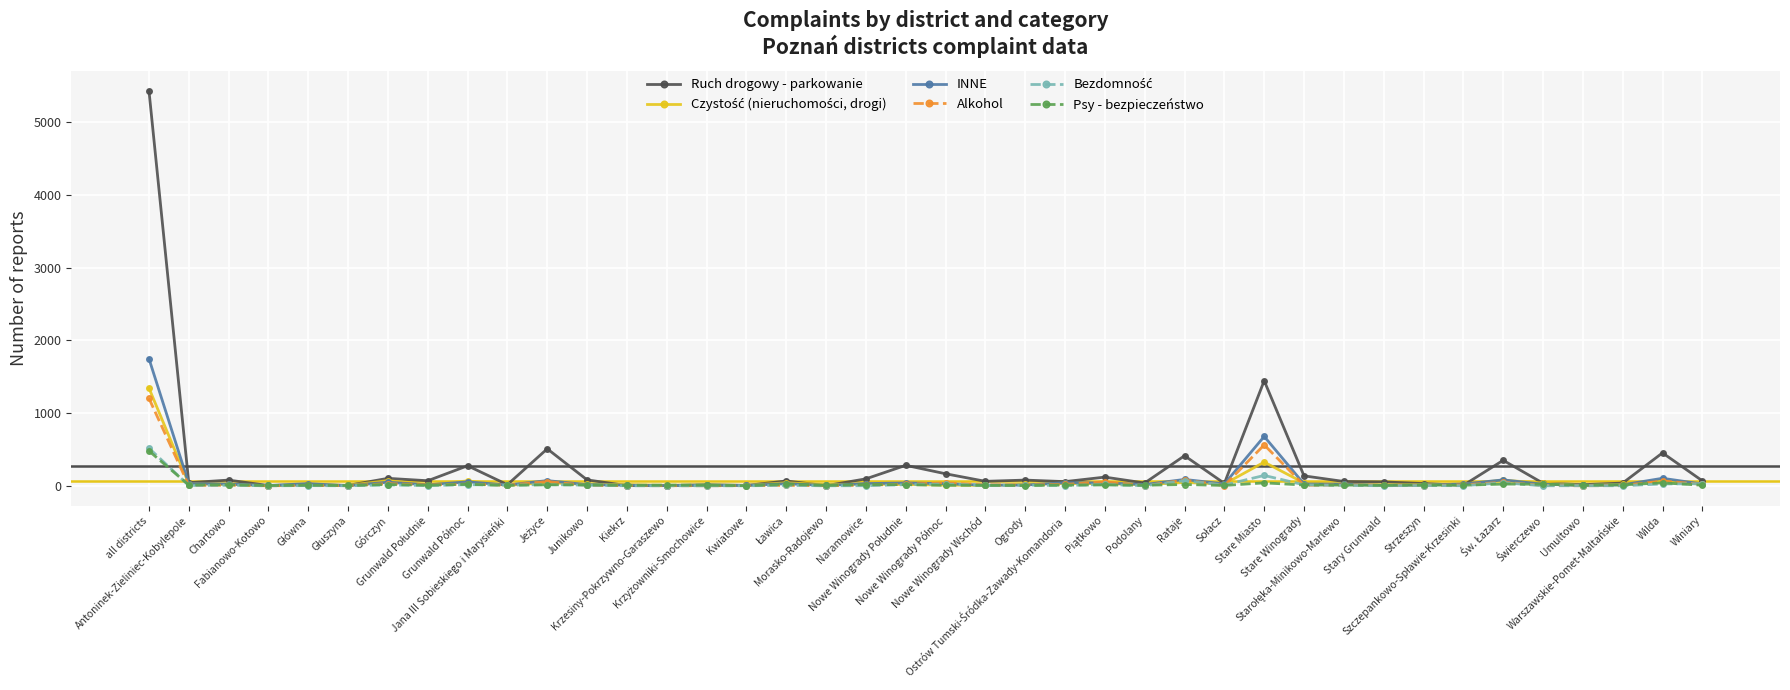

At which label does Psy - bezpieczeństwo reach its peak?

all districts